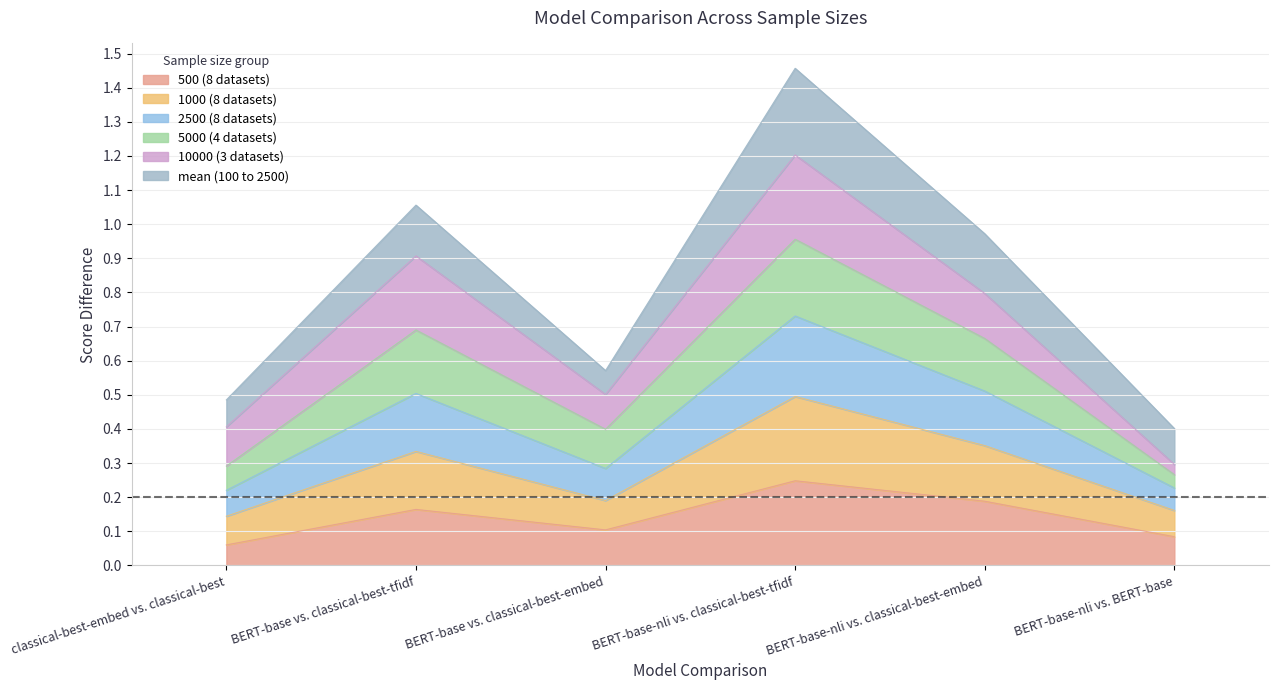

At which category is the sum across all series the highest?

BERT-base-nli vs. classical-best-tfidf